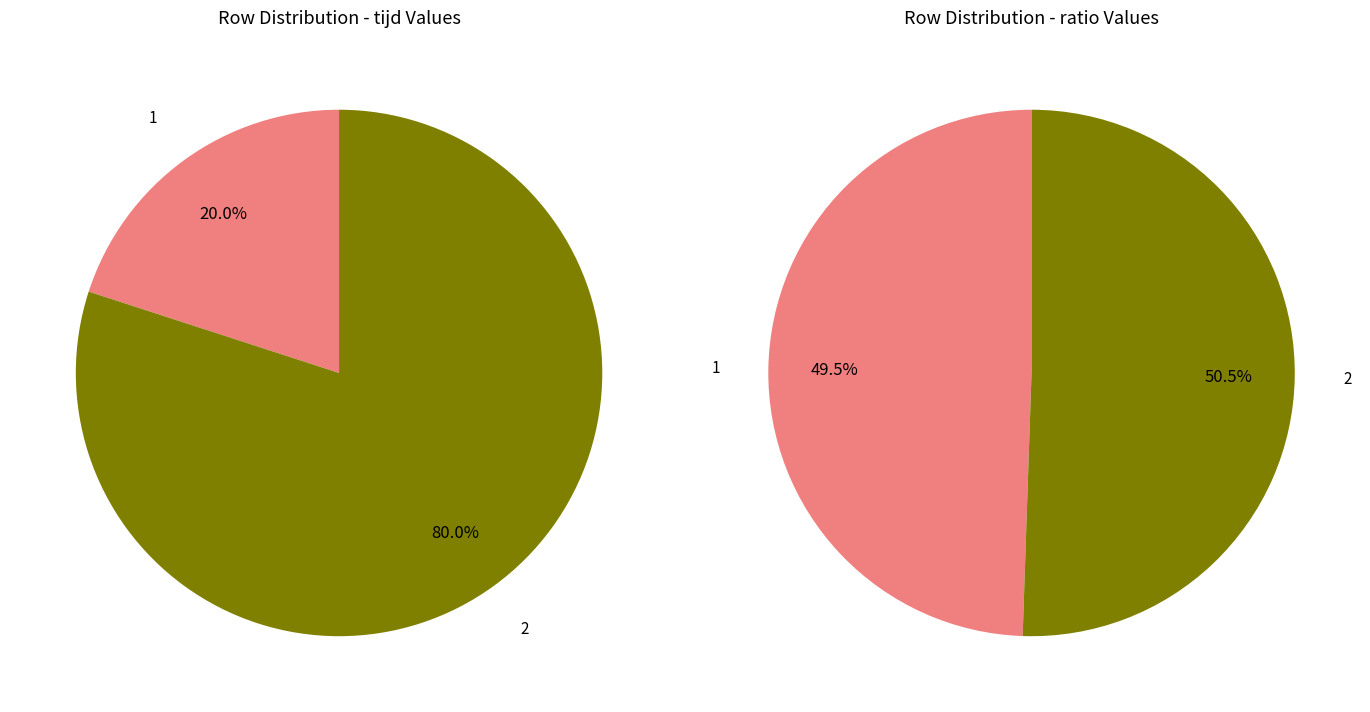

What is the smallest slice in the pie chart?

1